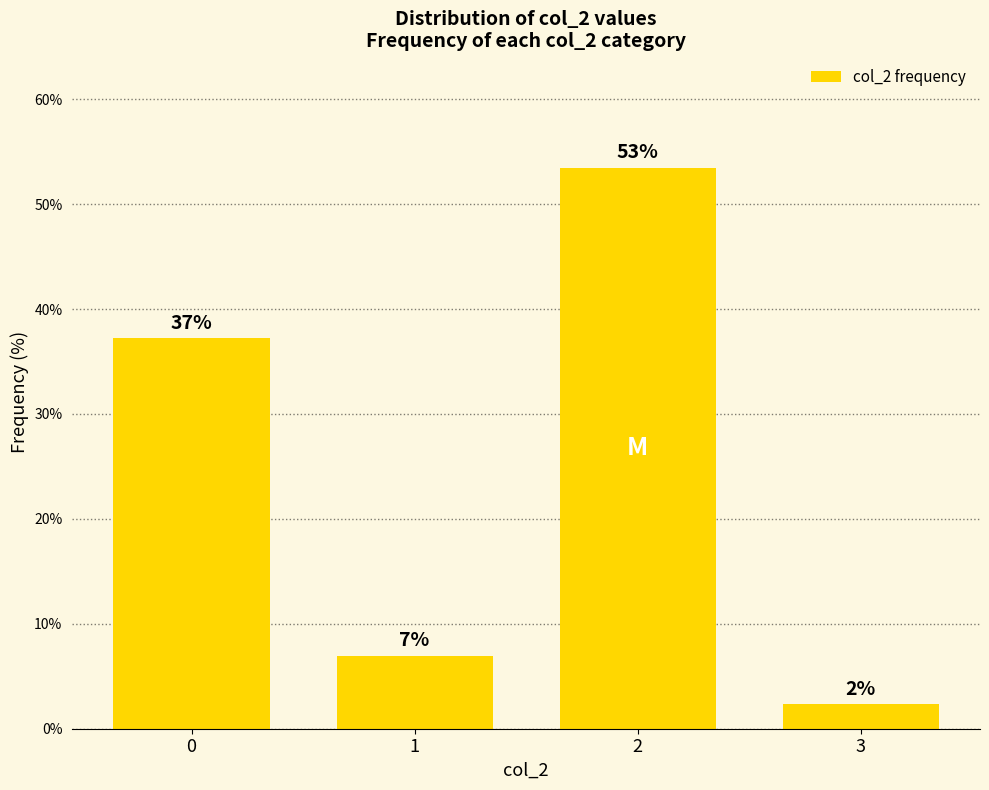

Does the chart contain any negative values?

No